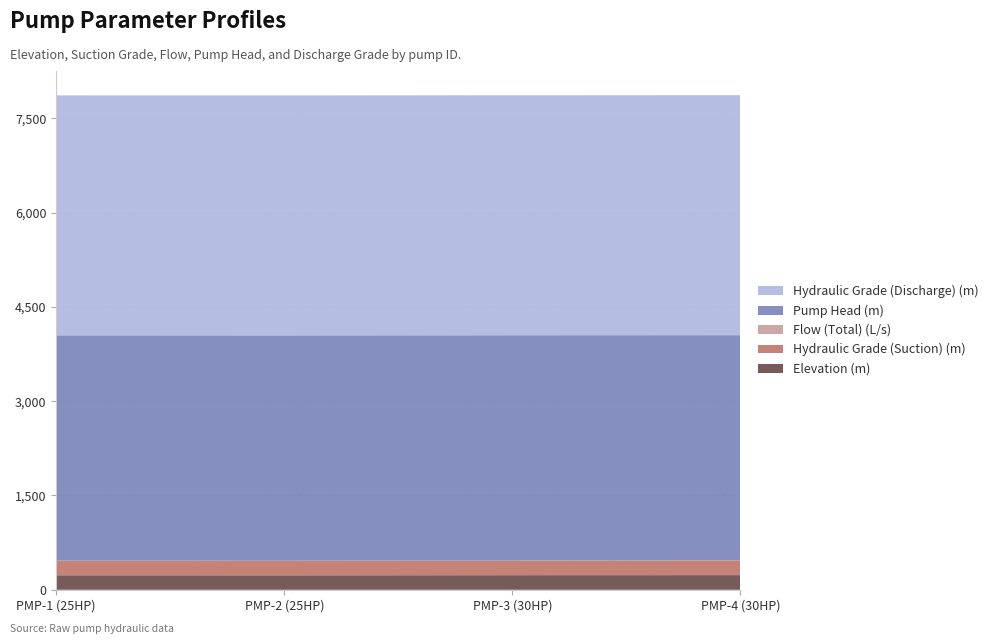

Reading left to right, what are all the values shown in this chart?

Elevation (m): 25=231.1	25=230.6	30=232.4	30=233.2
Hydraulic Grade (Suction) (m): 25=231.2	25=230.7	30=232.4	30=233.2
Flow (Total) (L/s): 25=0.5	25=0.5	30=0.6	30=0.6
Pump Head (m): 25=3585.1	25=3585.6	30=3583.9	30=3583.0
Hydraulic Grade (Discharge) (m): 25=3816.3	25=3816.3	30=3816.3	30=3816.3